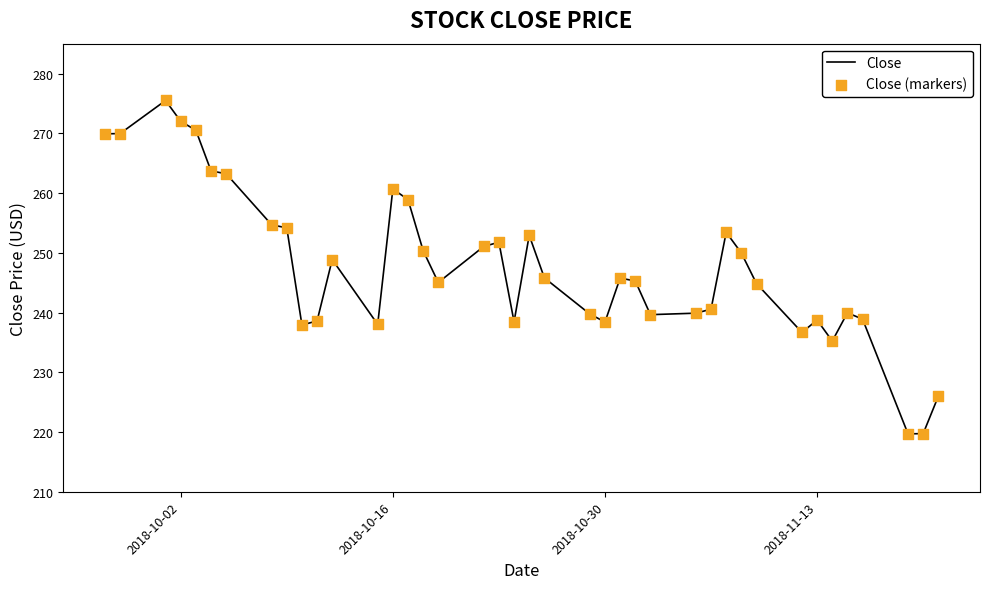

What is the greatest value displayed?

275.5